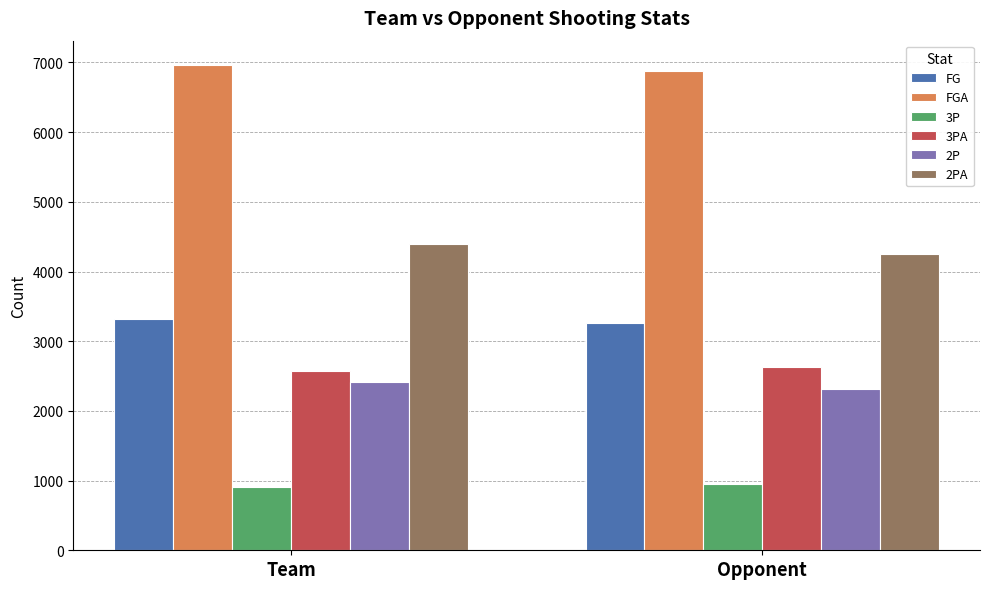

Rank the series at Opponent from lowest to highest value.

3P, 2P, 3PA, FG, 2PA, FGA